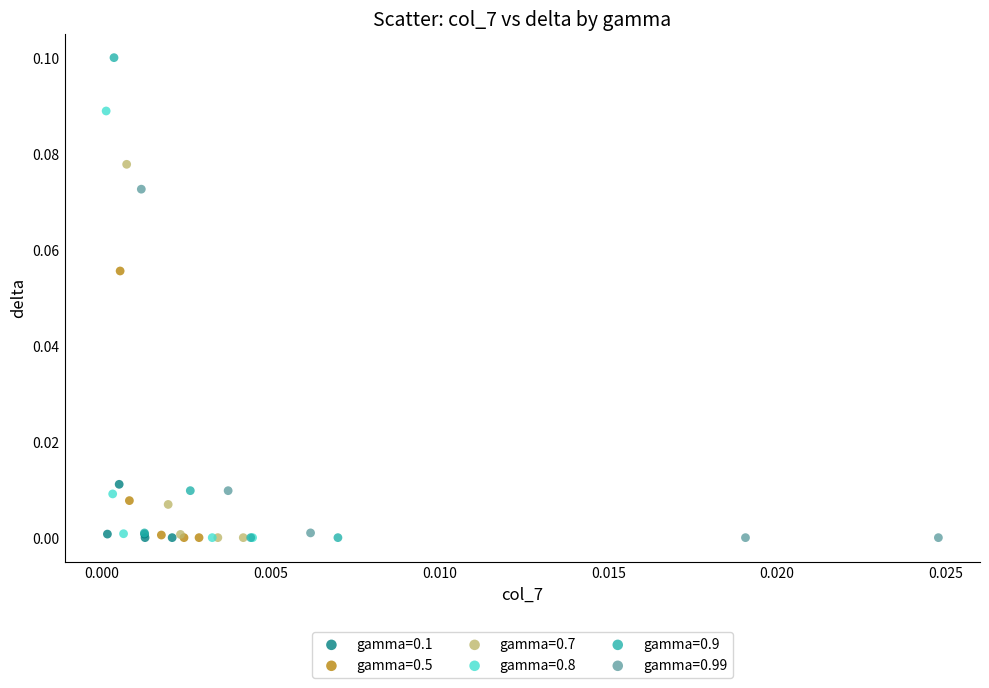

Which series has the widest spread of Y values?

gamma=0.9